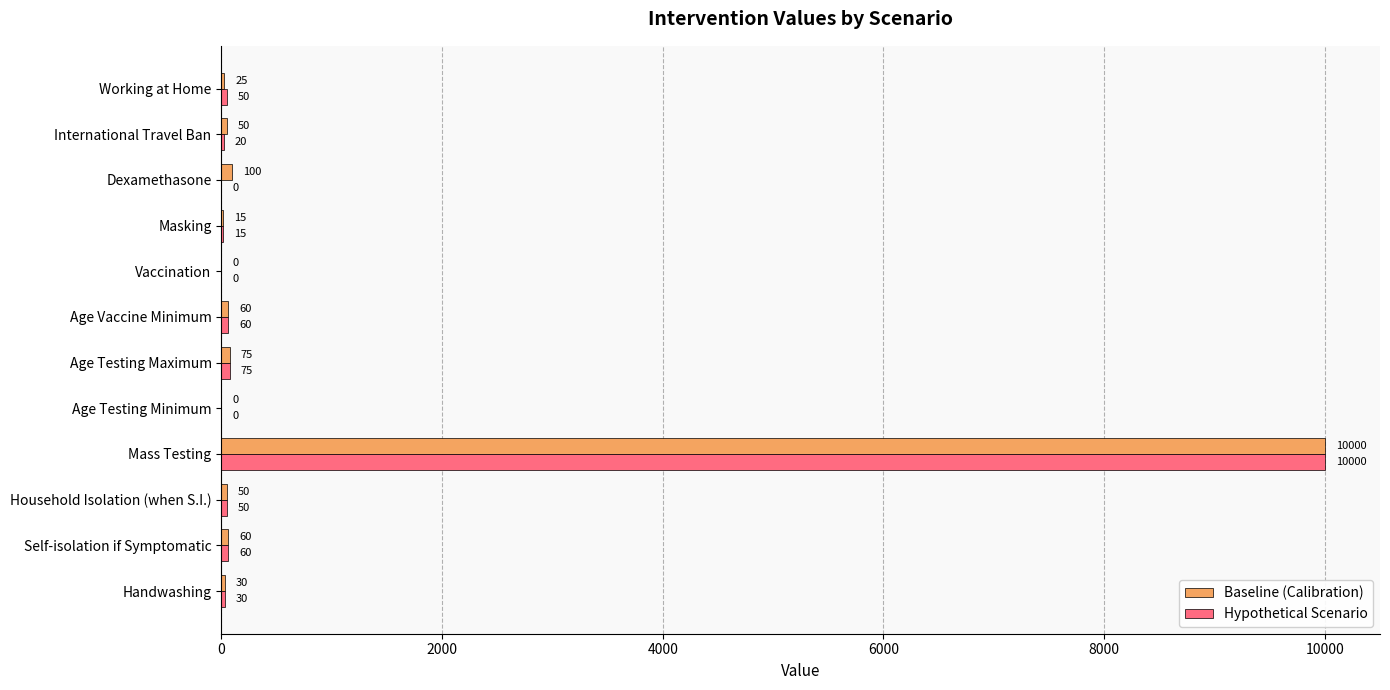

At which category is the sum across all series the highest?

Mass Testing